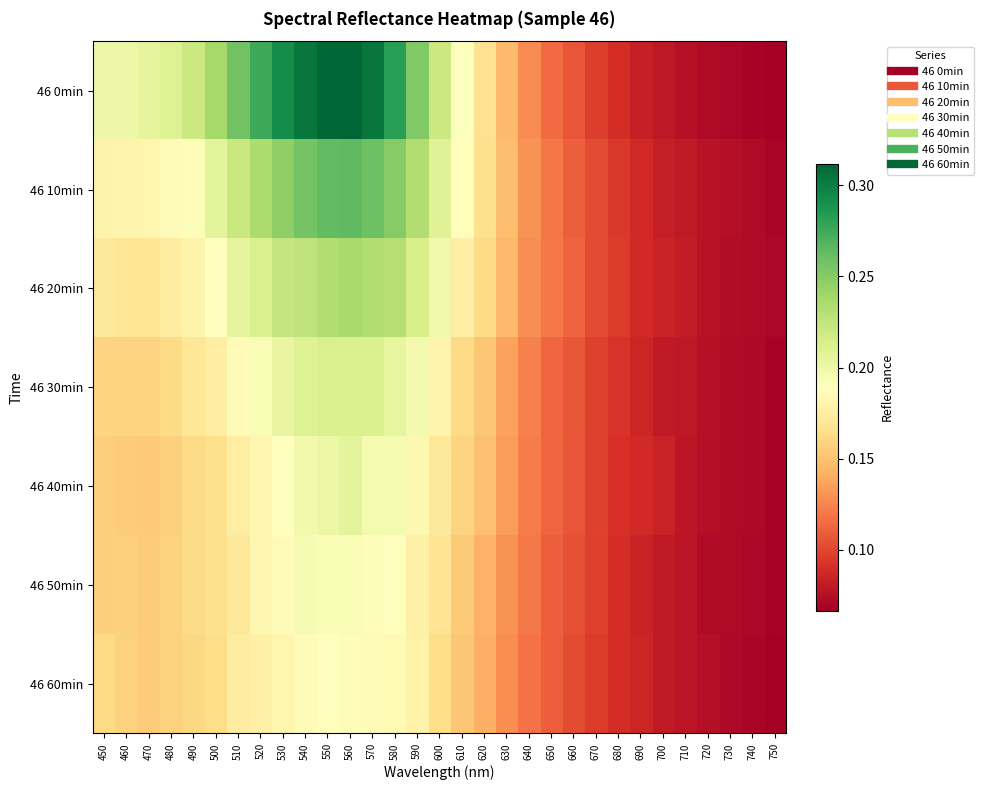

Rank the series by their maximum value, from highest to lowest.

46 0min, 46 10min, 46 20min, 46 30min, 46 40min, 46 50min, 46 60min